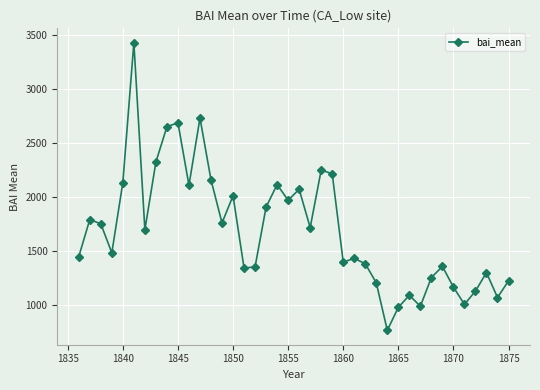

What is the minimum value shown in the chart?

770.2